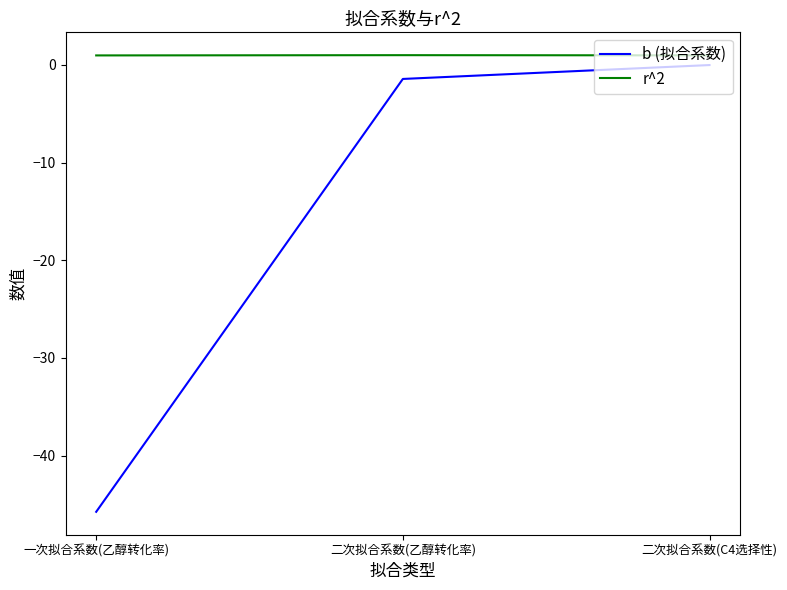

List the series in order of their overall mean, lowest first.

b (拟合系数), r^2